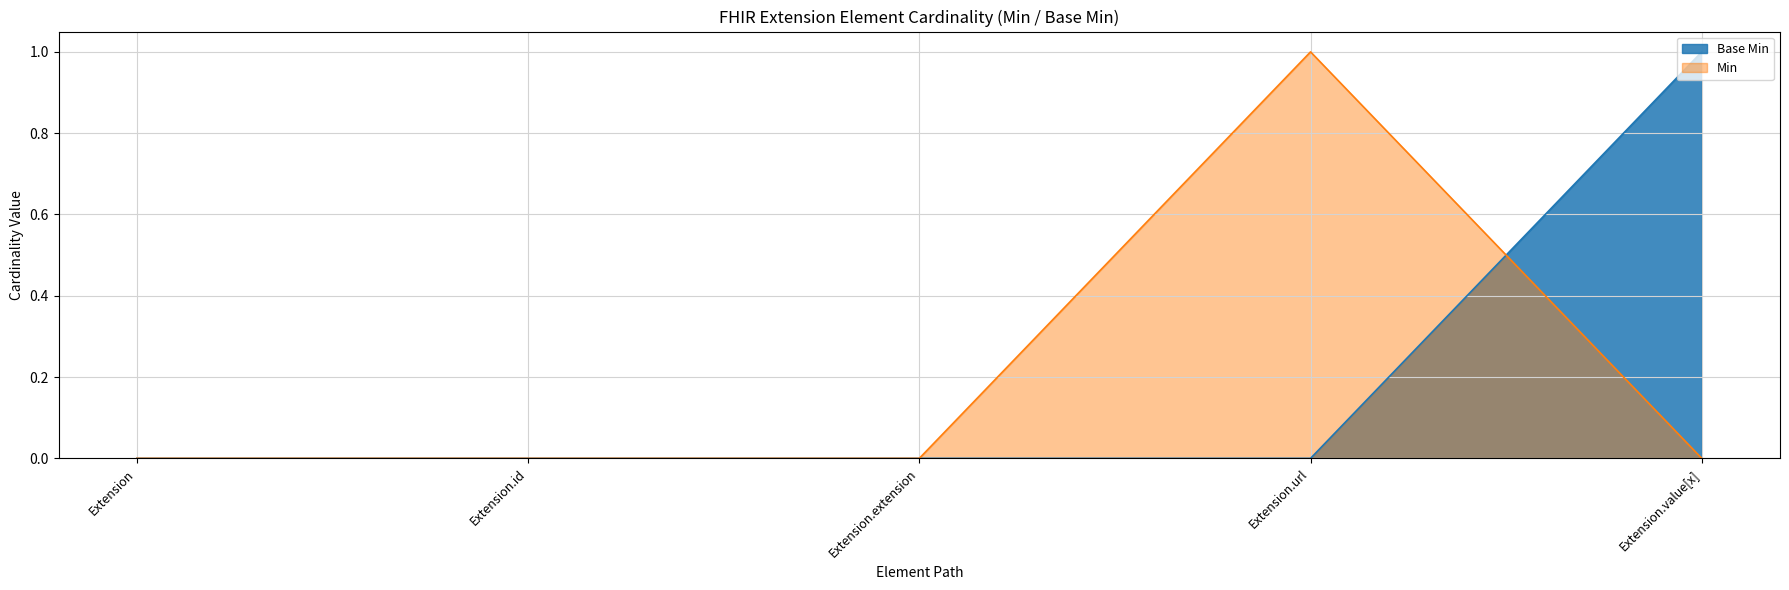

What is the sum of all values?

1